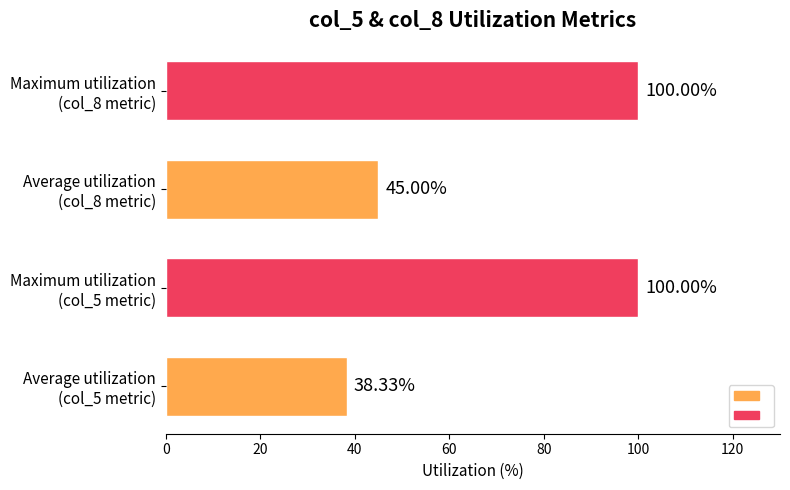

What is the minimum value shown in the chart?

38.3